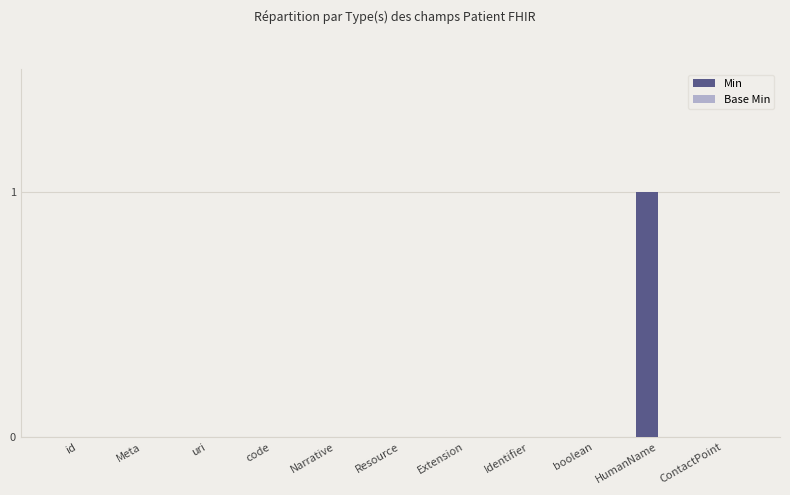

The value at uri is 0. True or false?

True